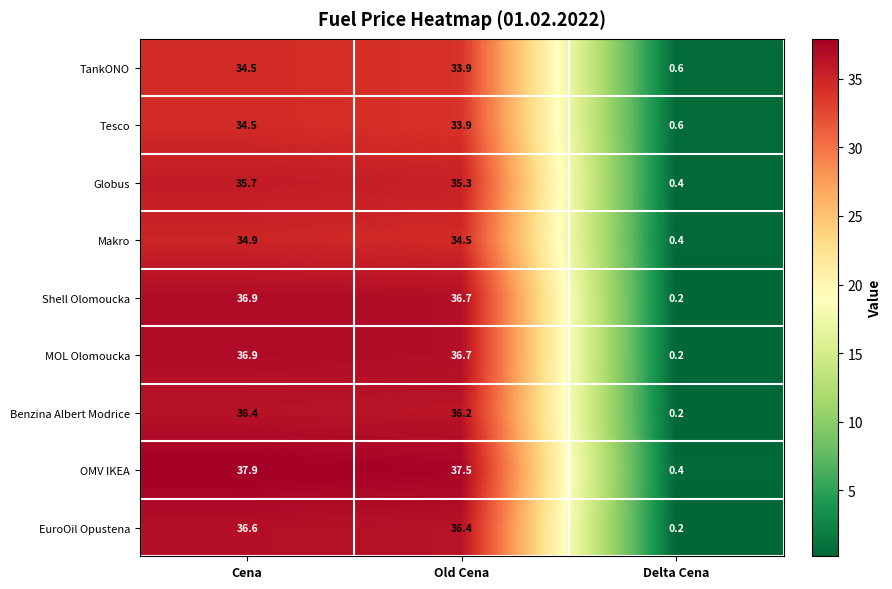

List the labels in order of Makro value, largest first.

Cena, Old Cena, Delta Cena